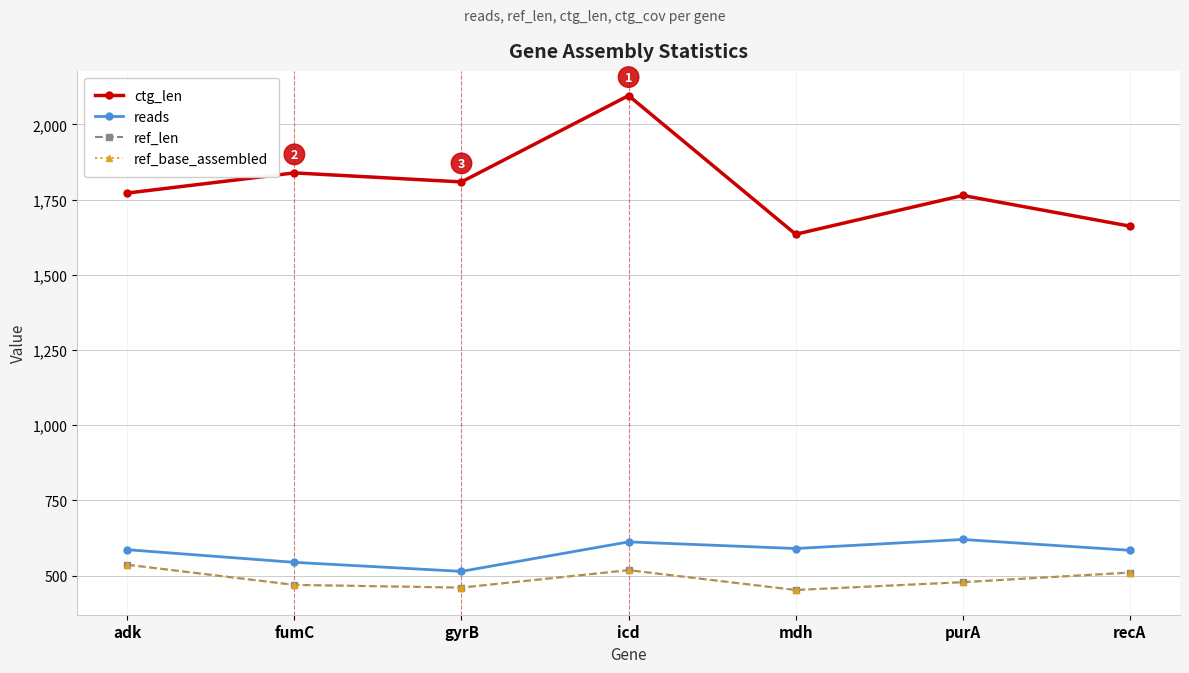

Which series has the largest total across all categories?

ctg_len